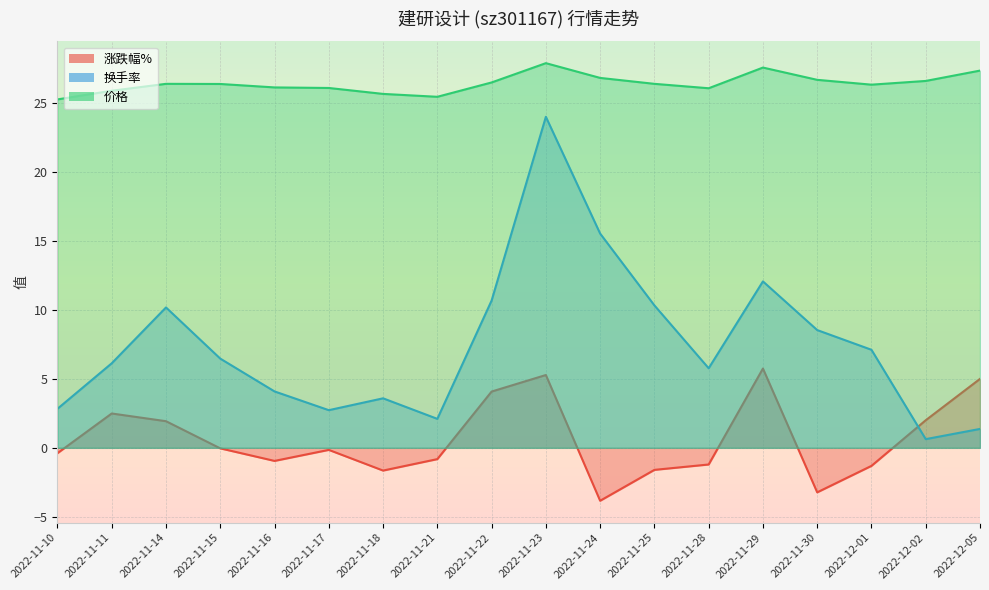

Where does the 涨跌幅% series first go above 0?

2022-11-11